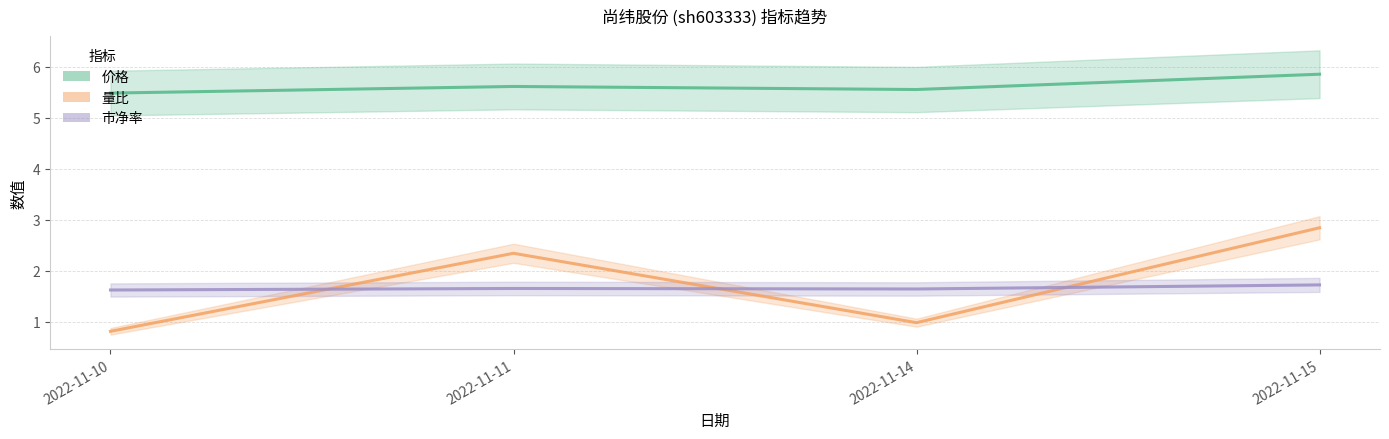

Reading left to right, transcribe all the data shown in this chart.

价格: 5.5	5.6	5.5	5.8
量比: 0.8	2.3	1.0	2.8
市净率: 1.6	1.6	1.6	1.7